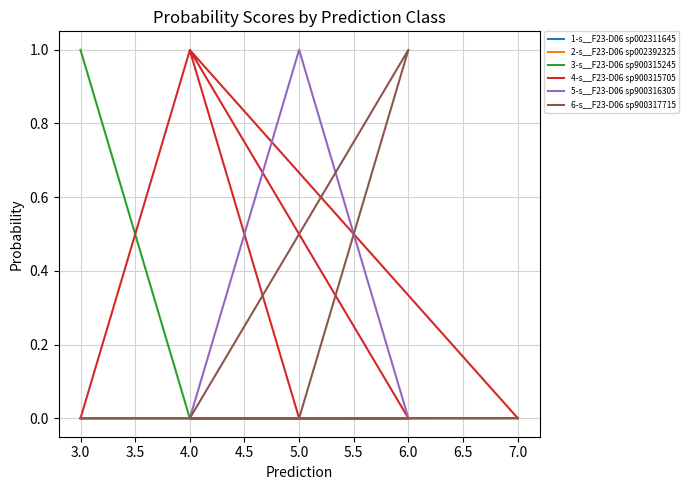

Reading right to left, extract all data points from this chart.

1-s__F23-D06 sp002311645: 0.0	0.0	0.0	0.0	0.0	0.0
2-s__F23-D06 sp002392325: 0.0	0.0	0.0	0.0	0.0	0.0
3-s__F23-D06 sp900315245: 0.0	0.0	0.0	0.0	0.0	1.0
4-s__F23-D06 sp900315705: 0.0	1.0	0.0	0.0	1.0	0.0
5-s__F23-D06 sp900316305: 0.0	0.0	0.0	1.0	0.0	0.0
6-s__F23-D06 sp900317715: 0.0	0.0	1.0	0.0	0.0	0.0